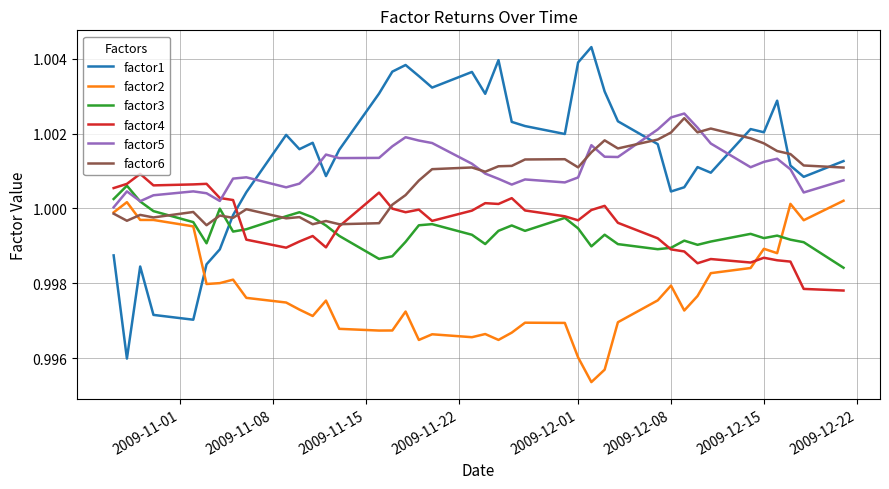

True or false: factor2 and factor4 intersect in this chart.

True